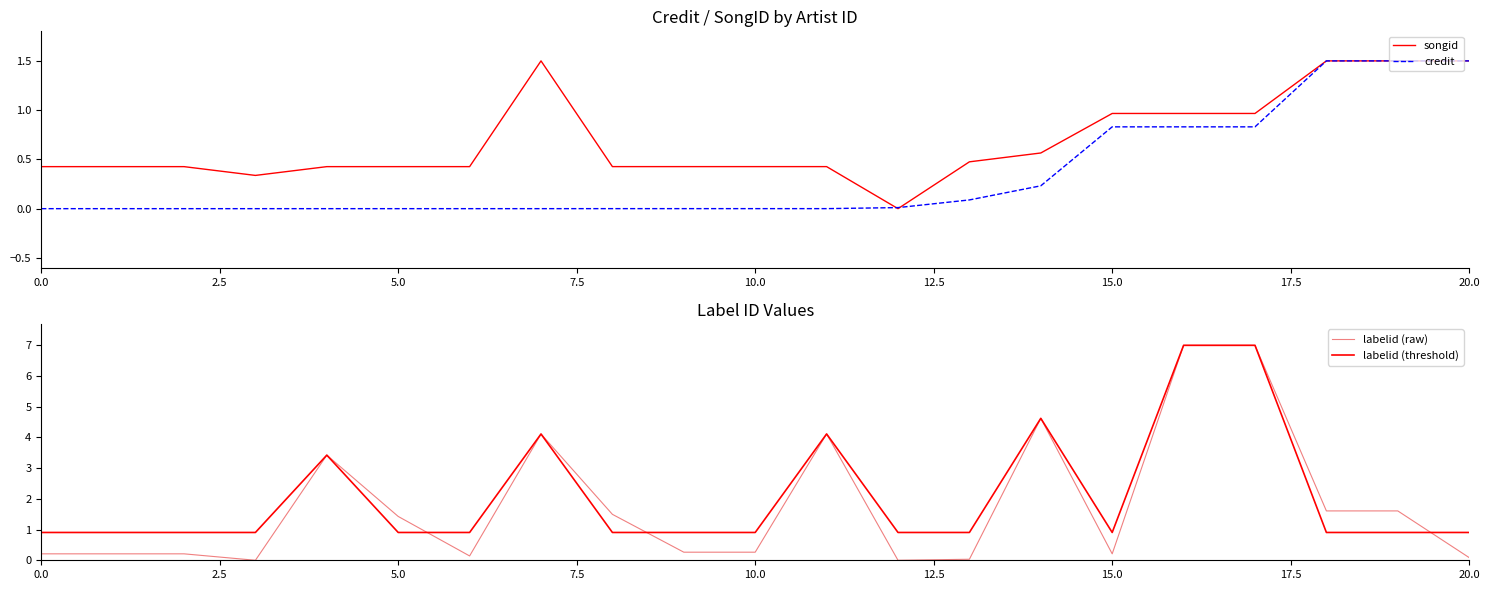

Is this an area chart (filled region under the line)?

No